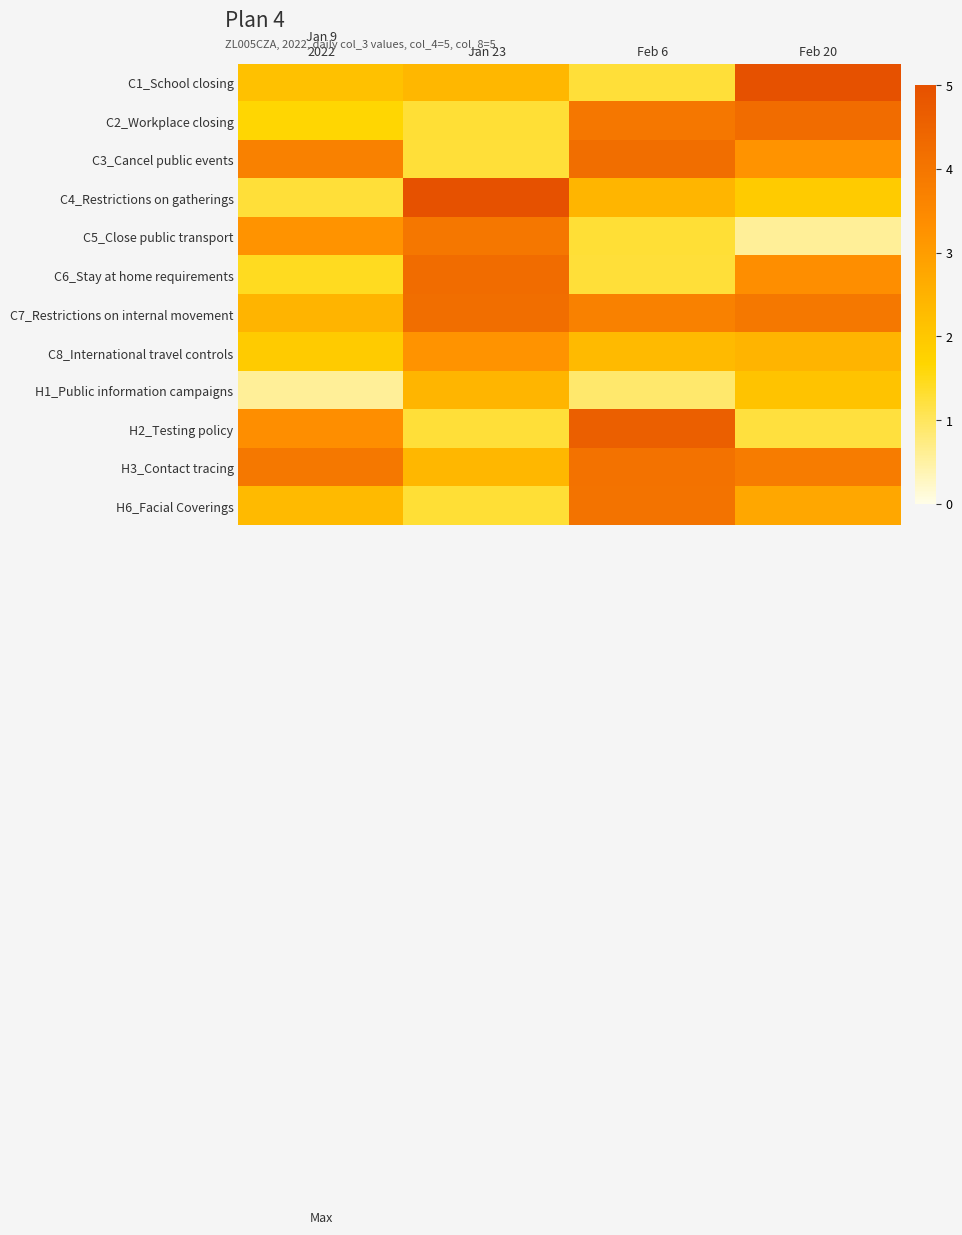

What is the total value across all series at Feb 6?

34.1